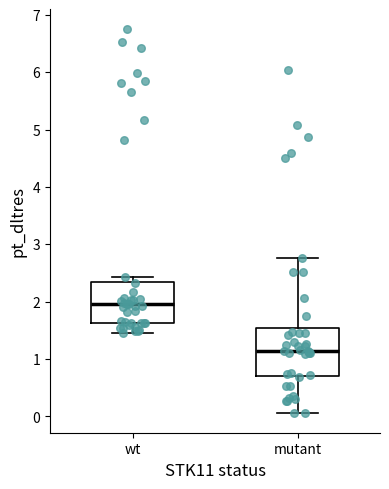

Which box's median line is the lowest?

mutant